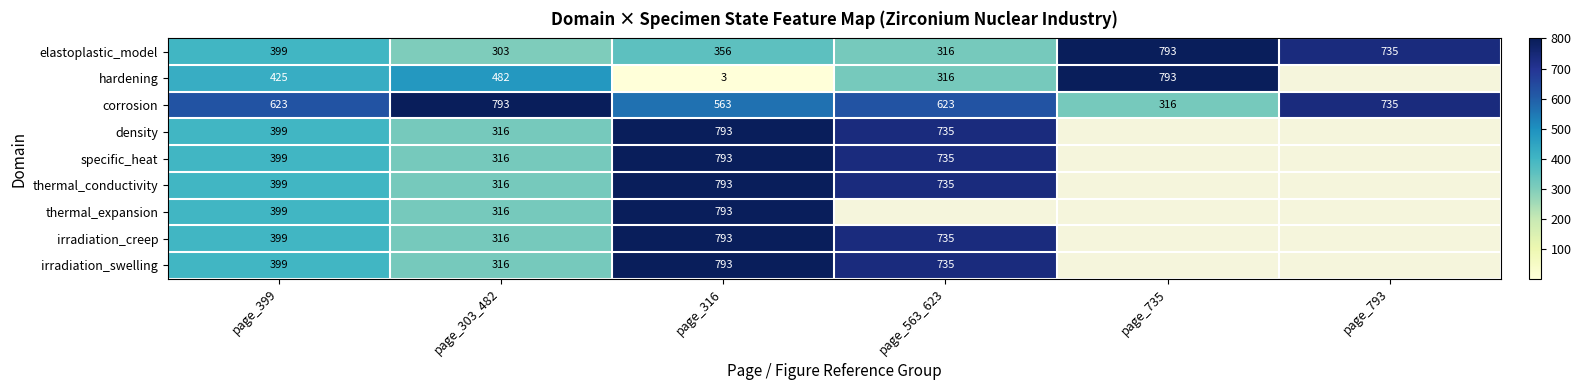

The density series shows 399.0 at page_399. True or false?

True